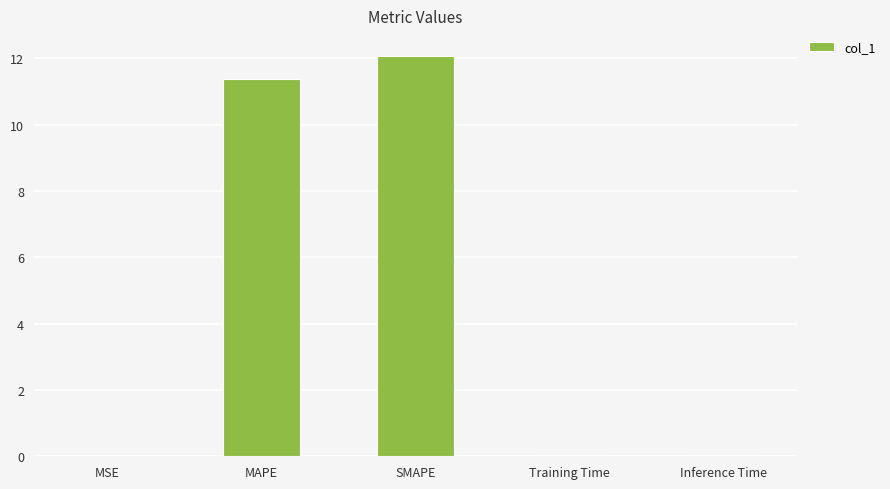

True or false: the data shows 16.0 at MAPE.

False